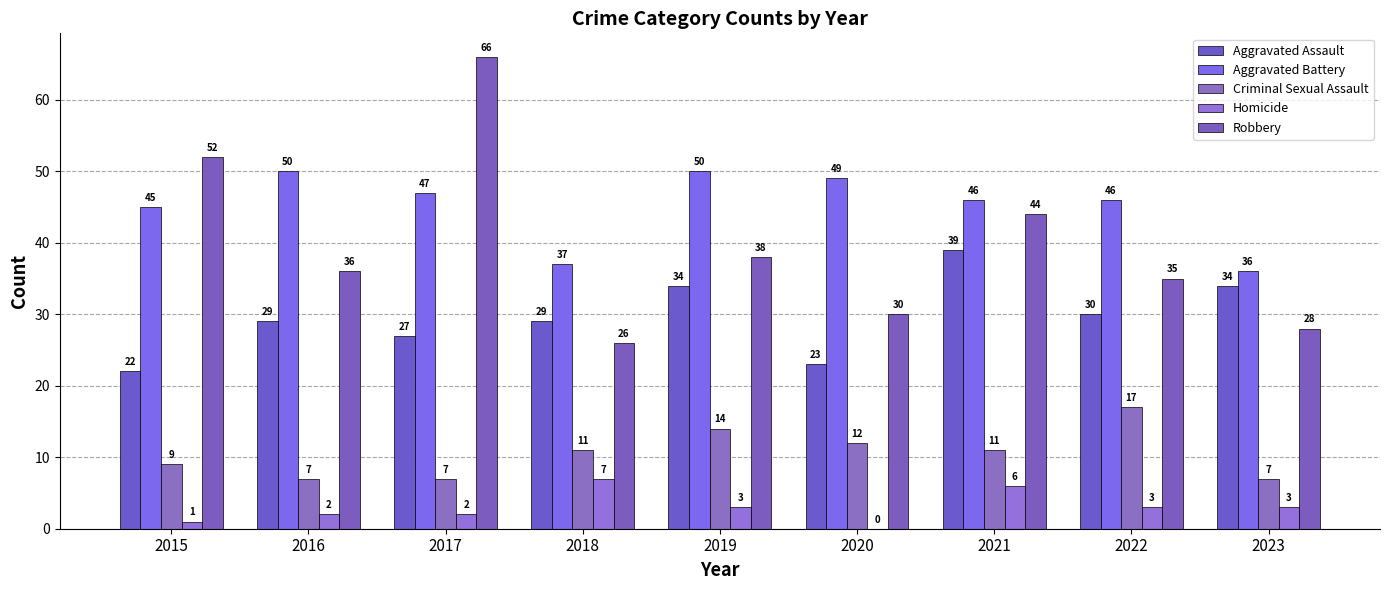

What is the difference between the Aggravated Assault values at 2022 and 2023?

4